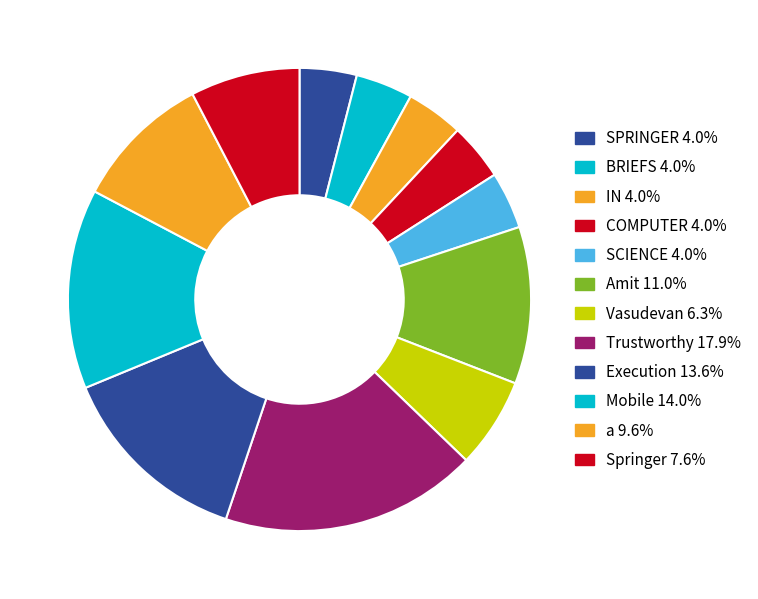

Does SPRINGER account for over 50% of the chart?

No